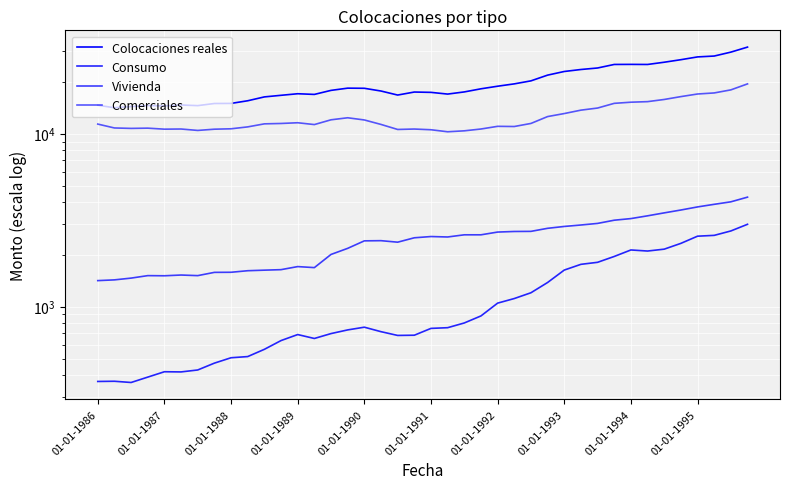

What is the difference between the Consumo values at 25 and 30?

690